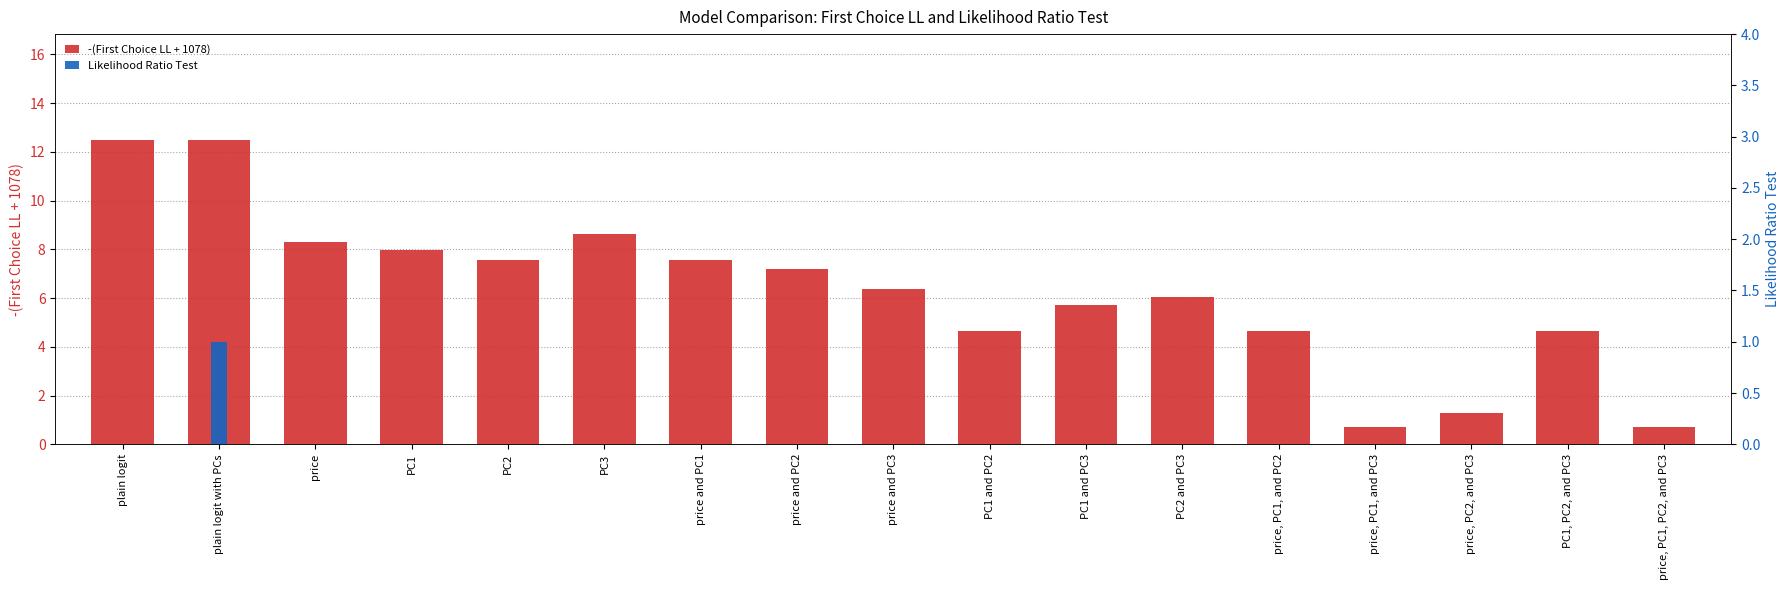

Rank the series by their average value, from lowest to highest.

Likelihood Ratio Test, -(First Choice LL + 1078)